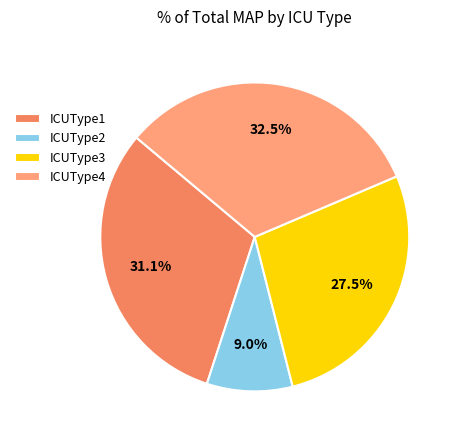

Do ICUType2 and ICUType3 together represent more than half of the pie?

No